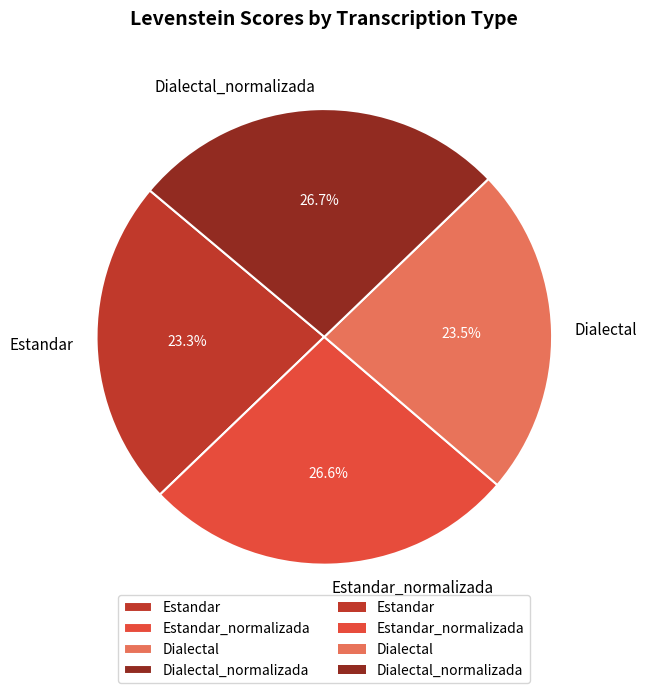

To the nearest percent, what percentage of the pie is Estandar?

23%